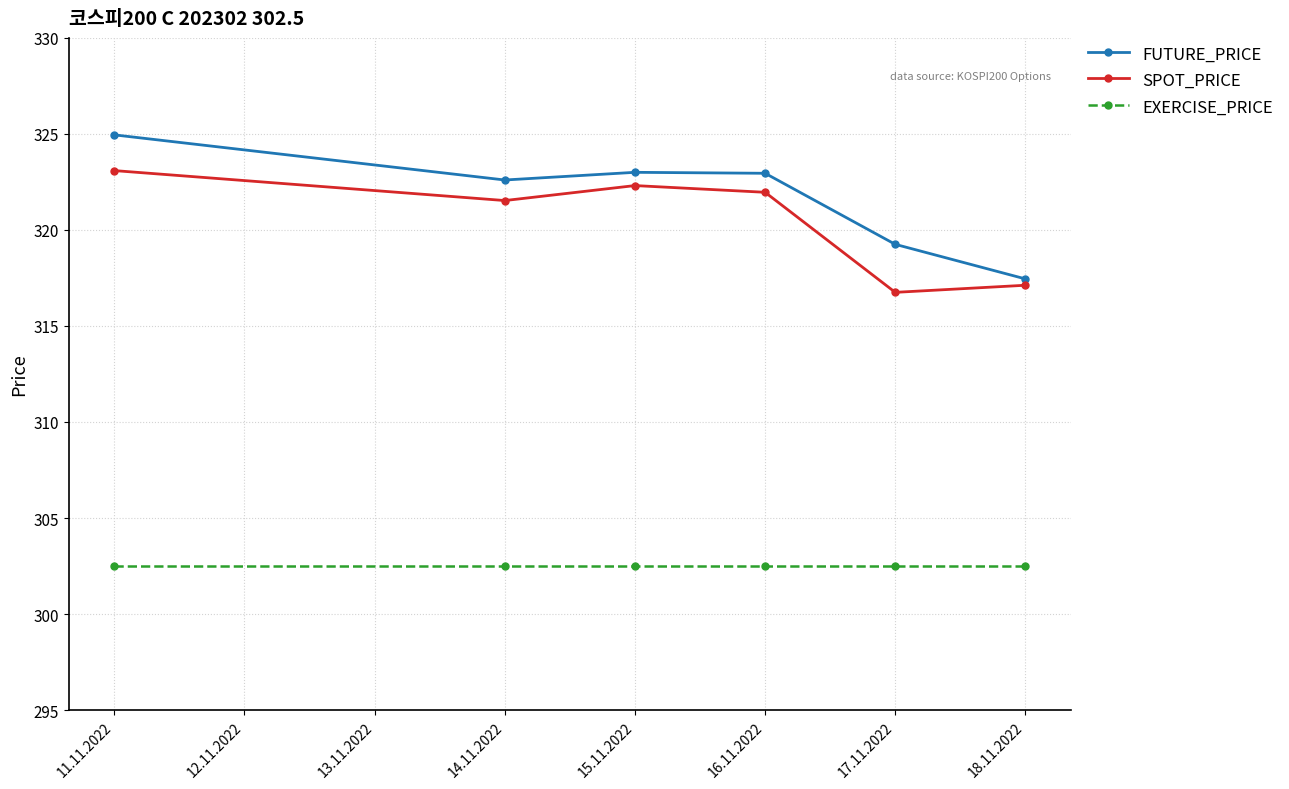

What is the label of the 5th point from the left?

17.11.2022